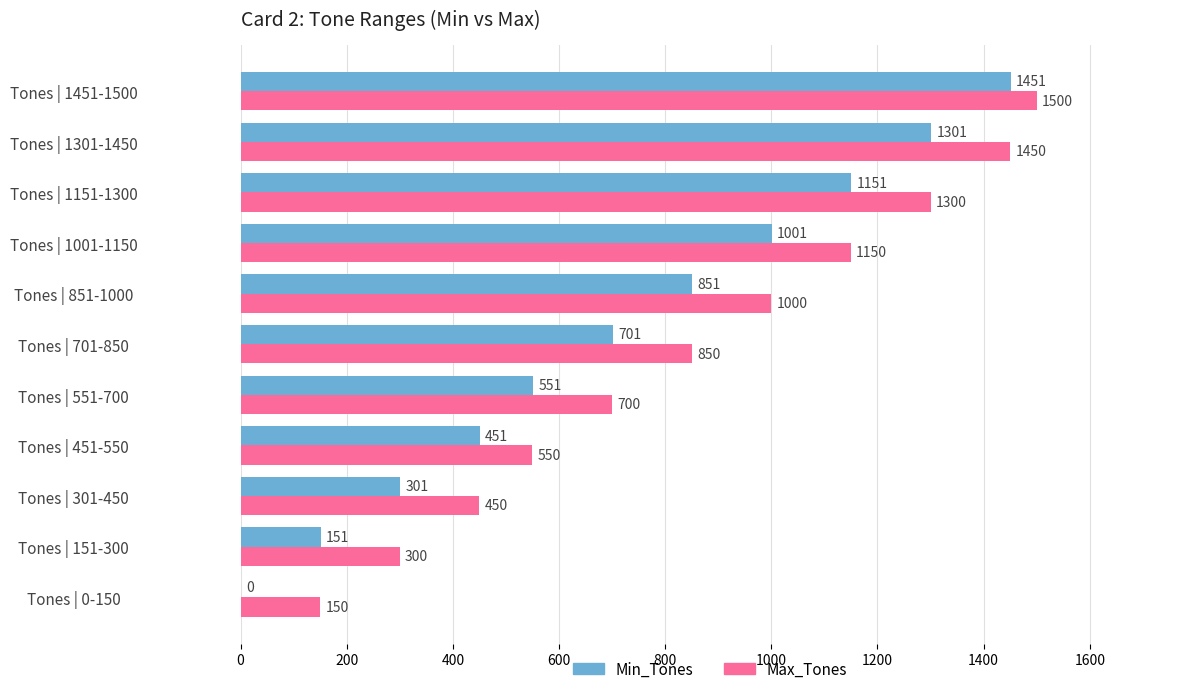

The Max_Tones series shows 1450 at Tones | 1301-1450. True or false?

True